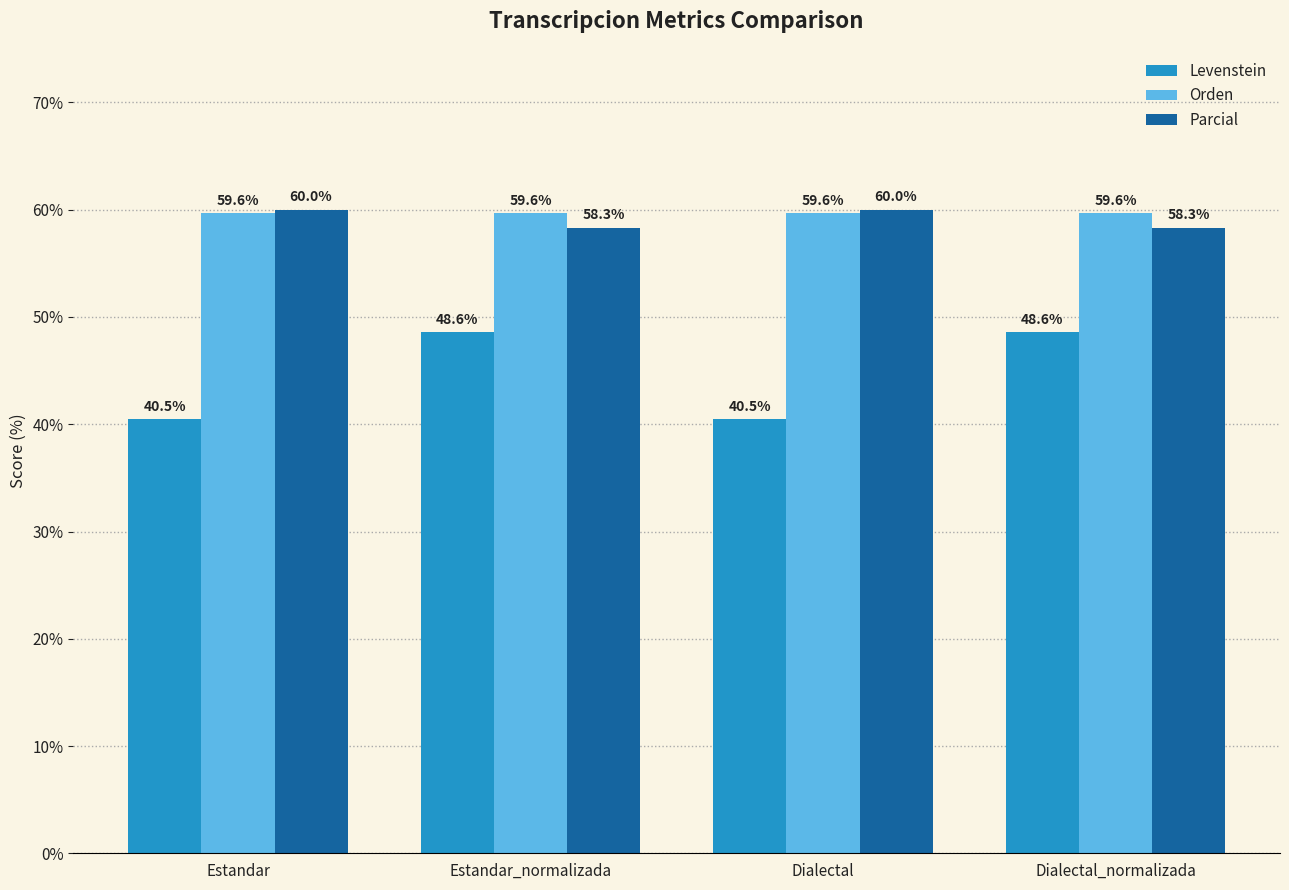

True or false: Levenstein has a value of 13.6 at Dialectal.

False